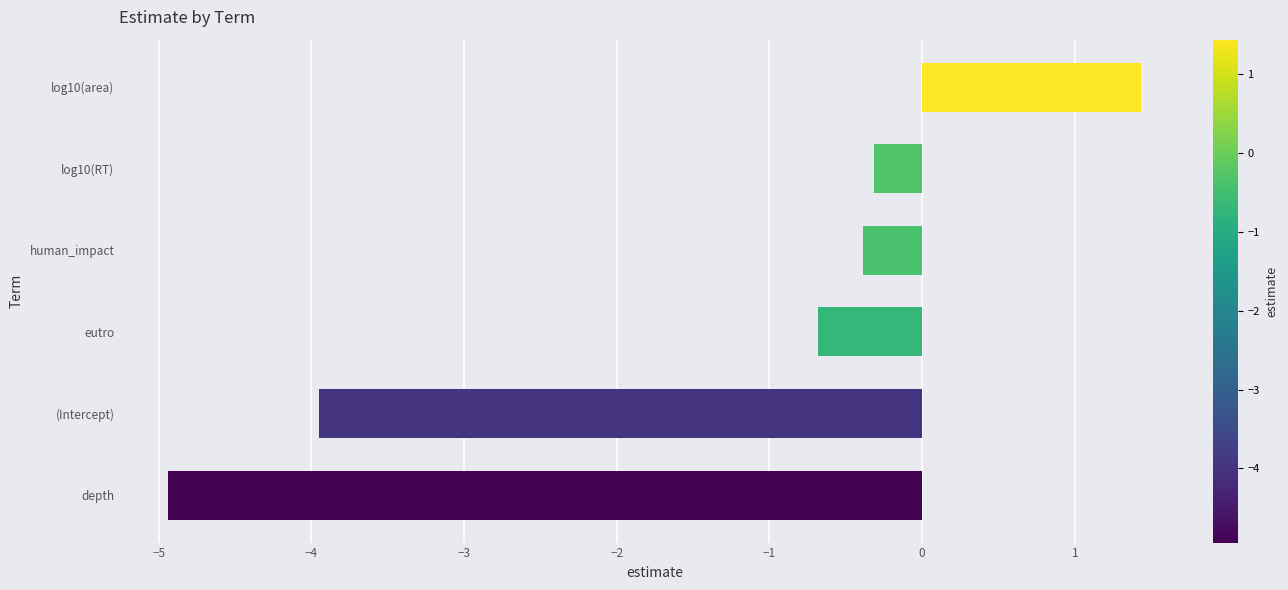

Where is the data nearest to the value -1?

eutro